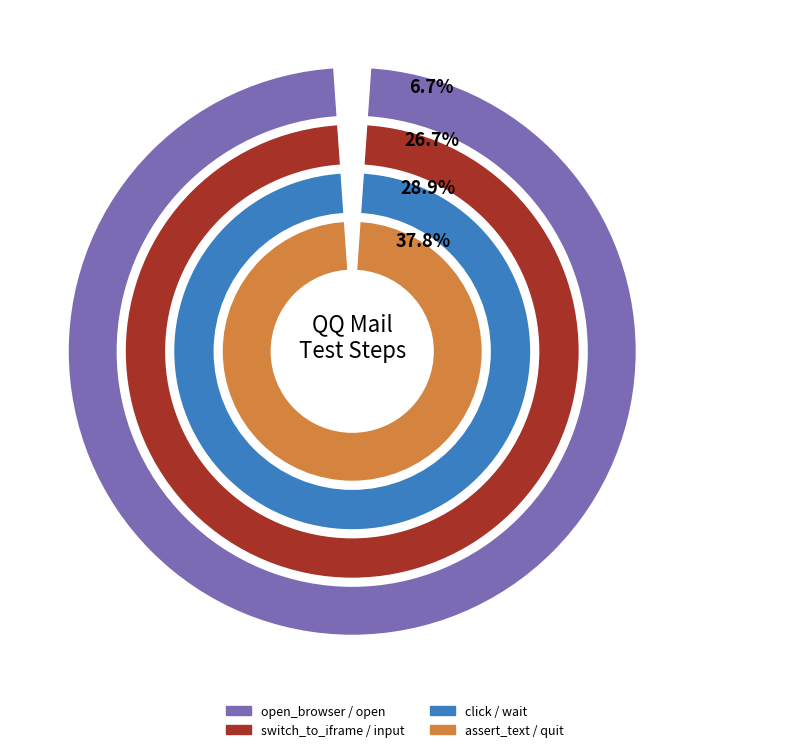

Does open_browser account for over 50% of the chart?

No